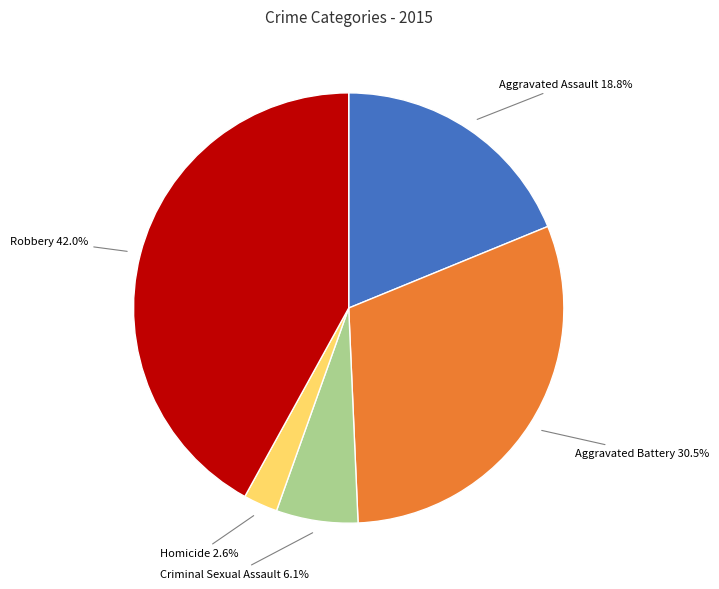

Is there any slice that represents more than half of the pie?

No